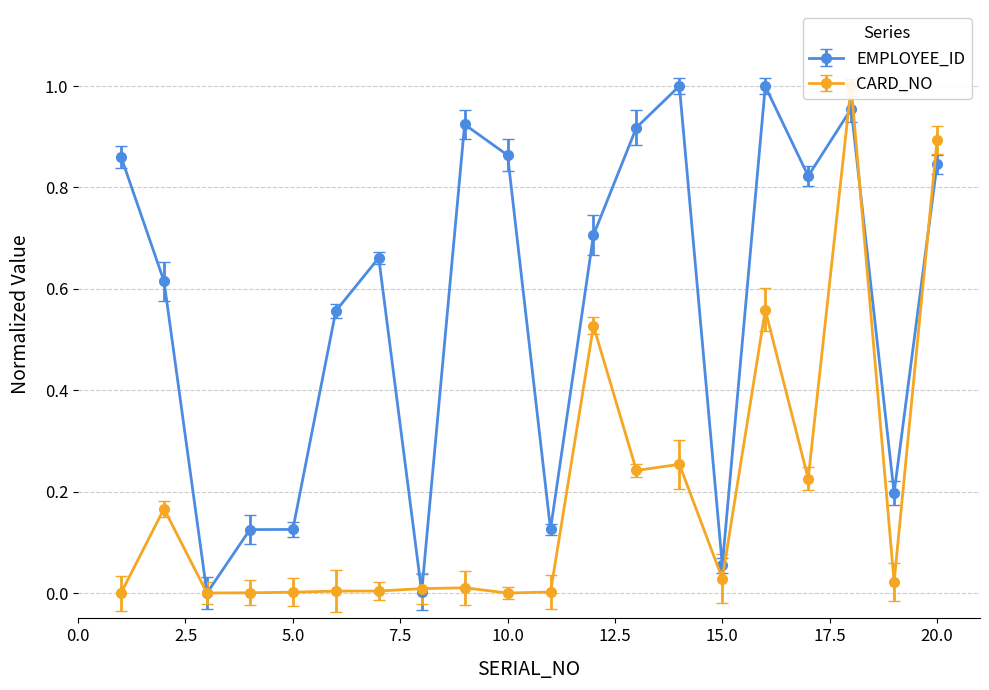

Where is CARD_NO nearest to the value 0?

1